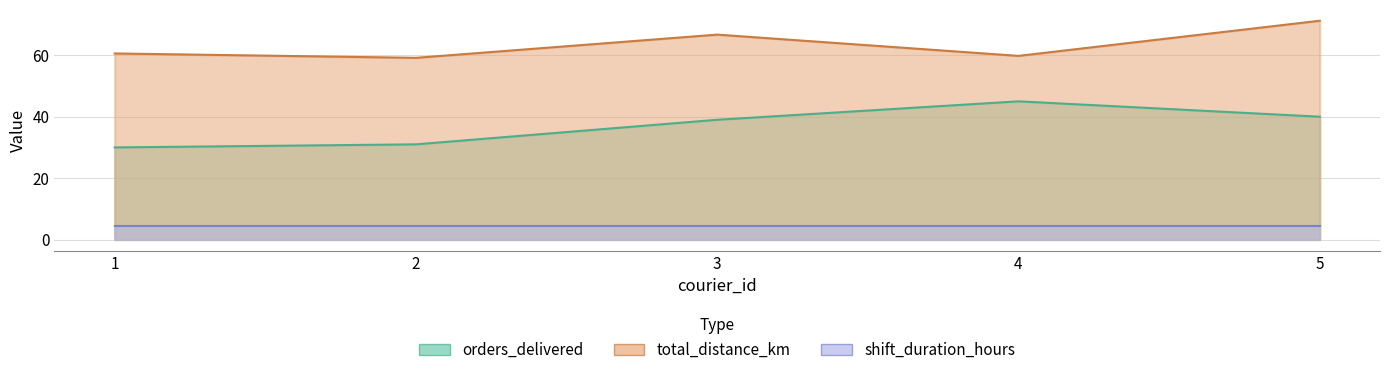

The orders_delivered series shows 24.1 at 3. True or false?

False